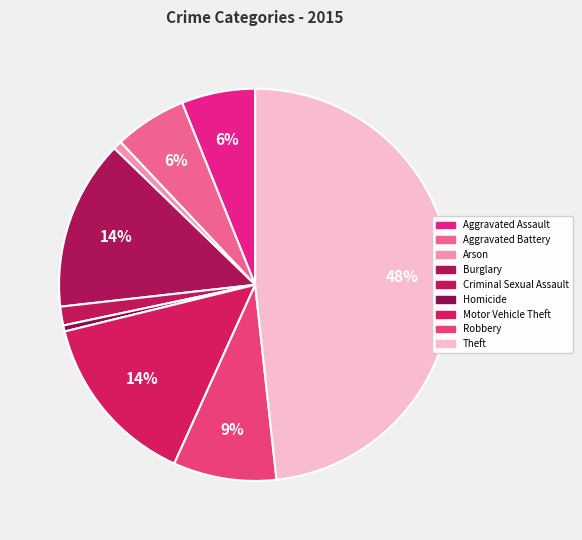

What percentage is NOT represented by Homicide?

99.5%